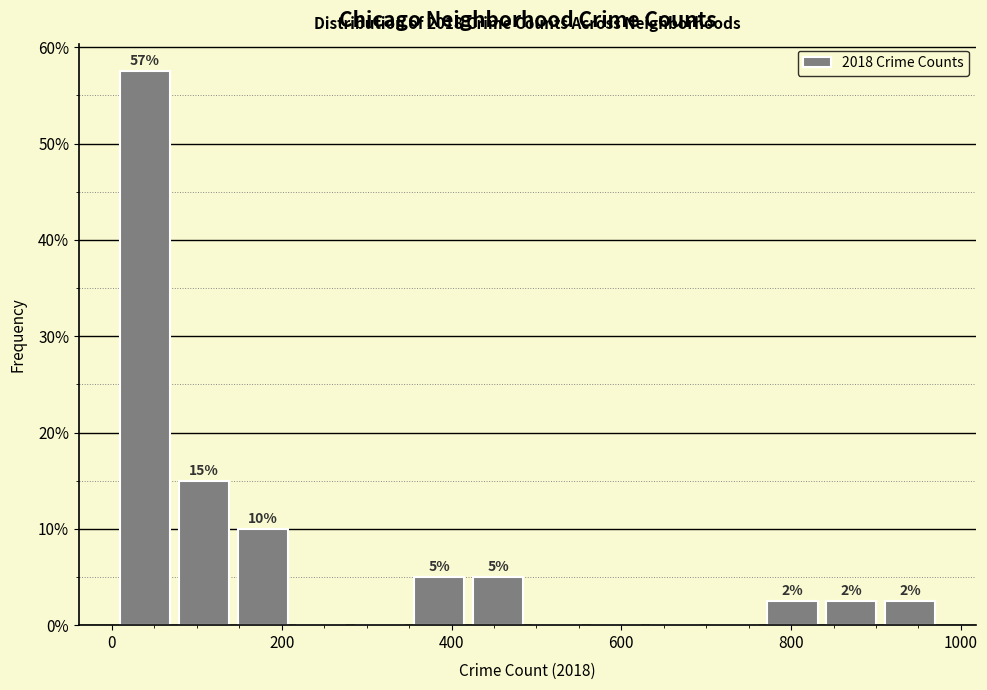

Around what value on the x-axis is the tallest bar? Give the approximate position of its centre, as read against the axis.

40